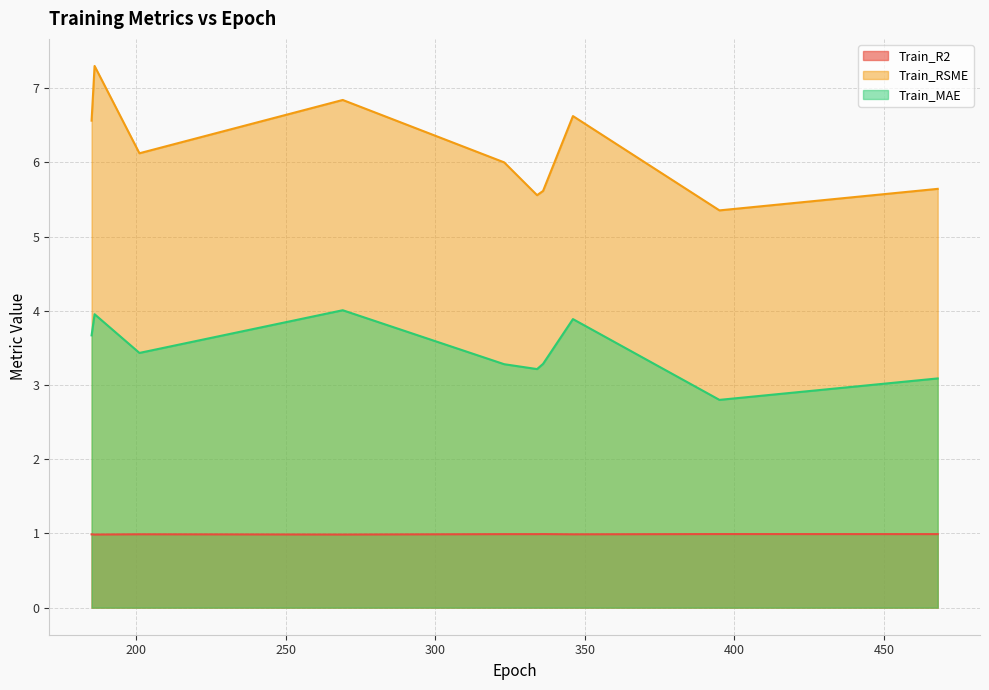

What is the total value across all series at 269?

11.8